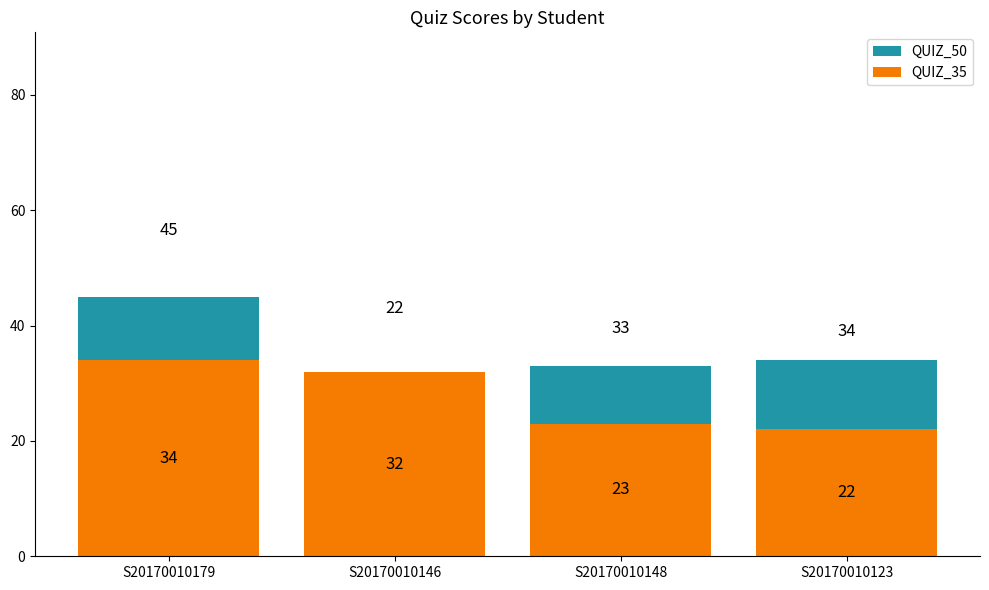

Which series changed the most between S20170010148 and S20170010123?

QUIZ_50